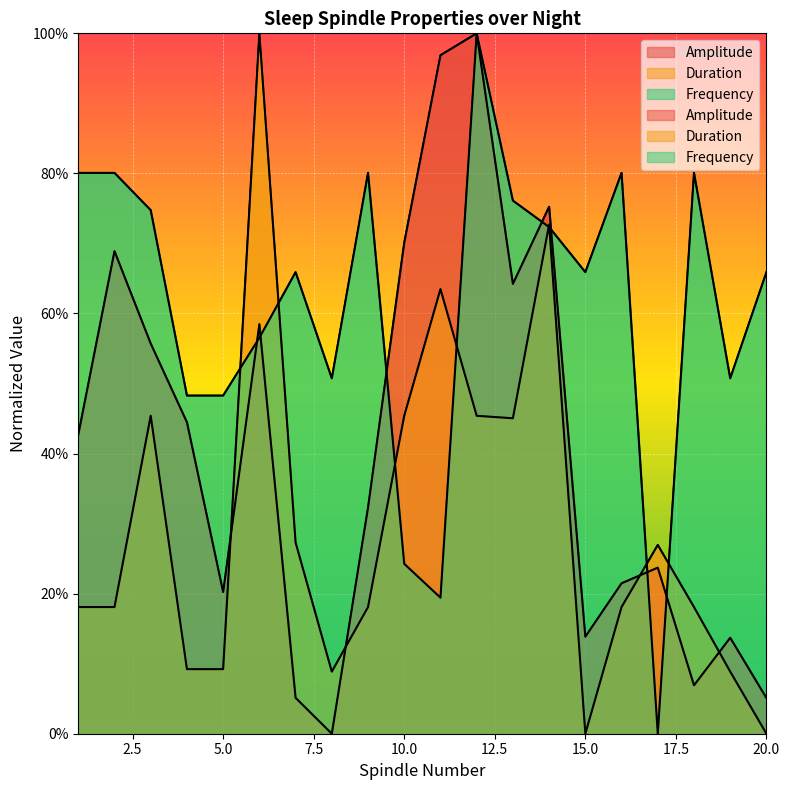

Reading right to left, list all the values displayed in this chart.

Amplitude: 20=5.1	19=13.7	18=6.9	17=23.7	16=21.5	15=13.9	14=75.2	13=64.2	12=100.0	11=96.9	10=70.1	9=32.3	8=0.0	7=5.1	6=58.5	5=20.2	4=44.5	3=55.7	2=68.9	1=42.7
Duration: 20=0.0	19=8.9	18=18.1	17=27.0	16=18.1	15=0.0	14=72.7	13=45.0	12=45.4	11=63.5	10=45.4	9=18.1	8=8.9	7=27.3	6=100.0	5=9.2	4=9.2	3=45.4	2=18.1	1=18.1
Frequency: 20=65.9	19=50.7	18=80.1	17=0.0	16=80.1	15=65.9	14=72.3	13=76.1	12=100.0	11=19.4	10=24.3	9=80.1	8=50.7	7=65.9	6=56.5	5=48.3	4=48.3	3=74.8	2=80.1	1=80.1